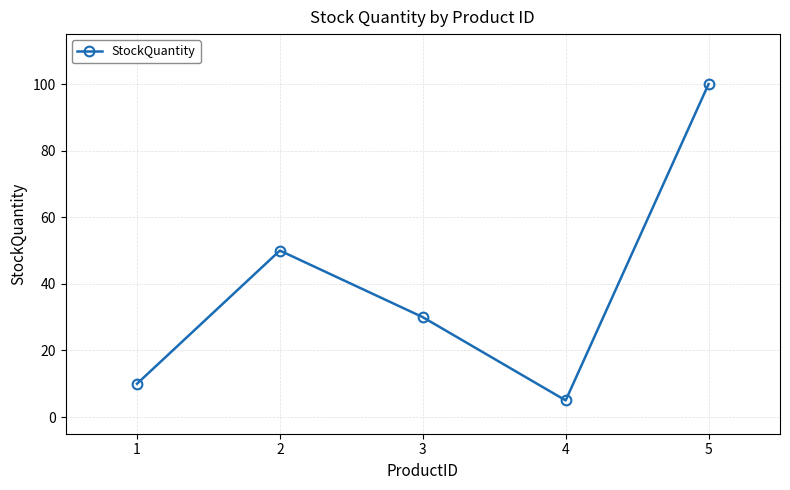

True or false: the data shows 5 at 4.

True